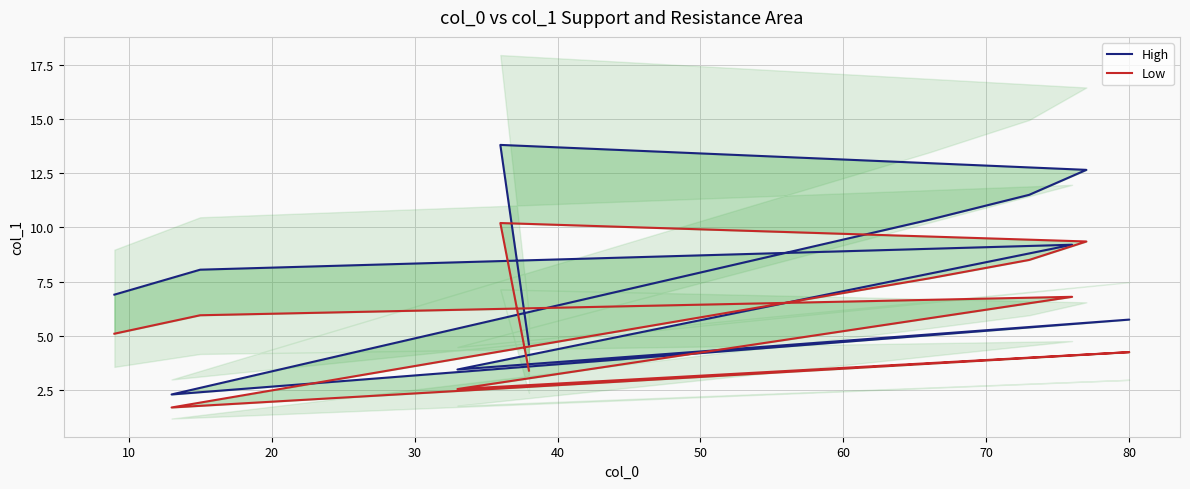

True or false: High and Low cross at least once.

False